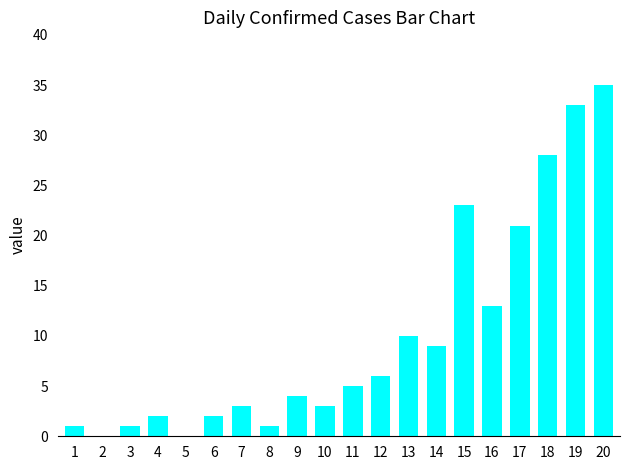

Reading right to left, what are all the values shown in this chart?

35	33	28	21	13	23	9	10	6	5	3	4	1	3	2	0	2	1	0	1